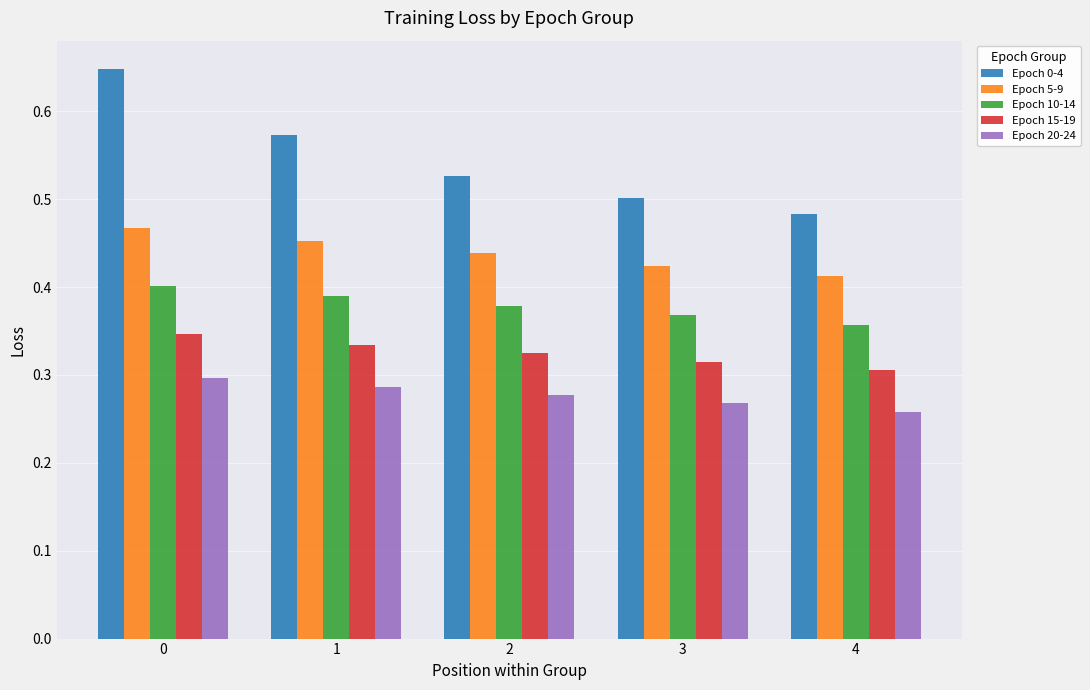

The value of Epoch 20-24 at 3 is 0.3. True or false?

True